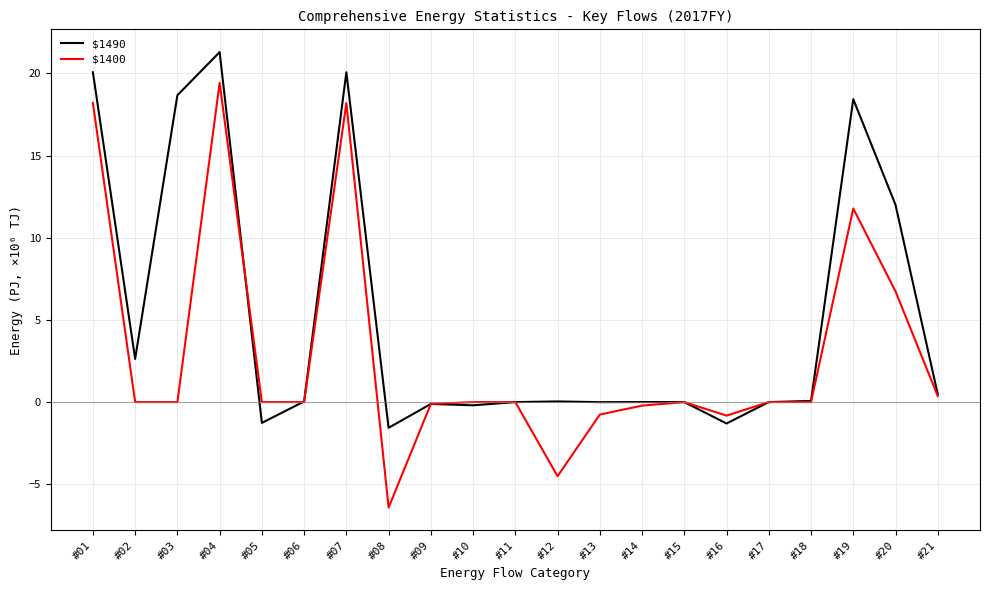

Which category has the highest value in the $1400 series?

#04